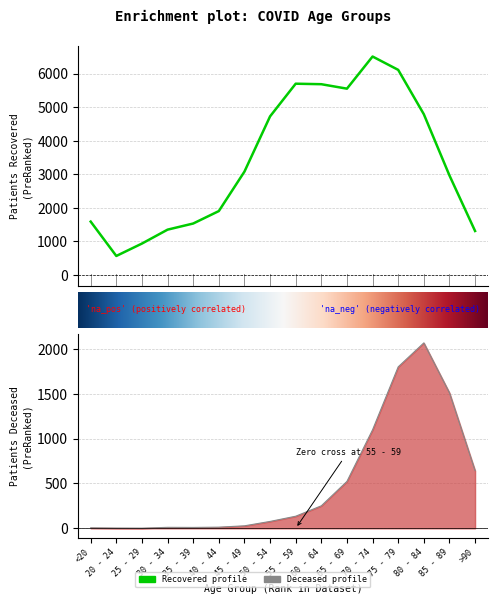

What is the total value across all series at >90?

1947